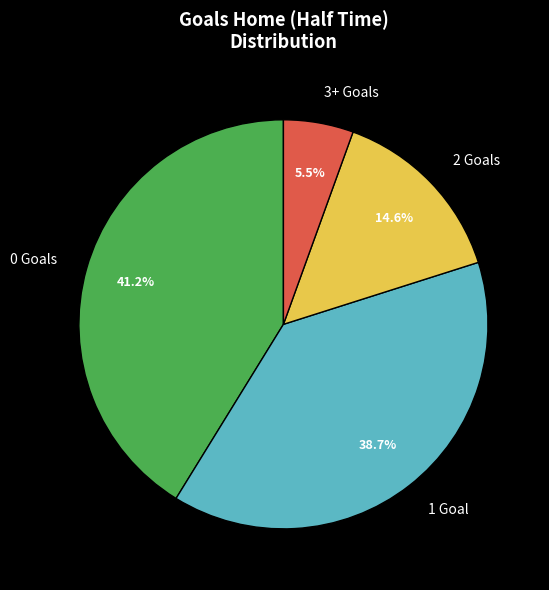

Is there a majority slice in this chart?

No